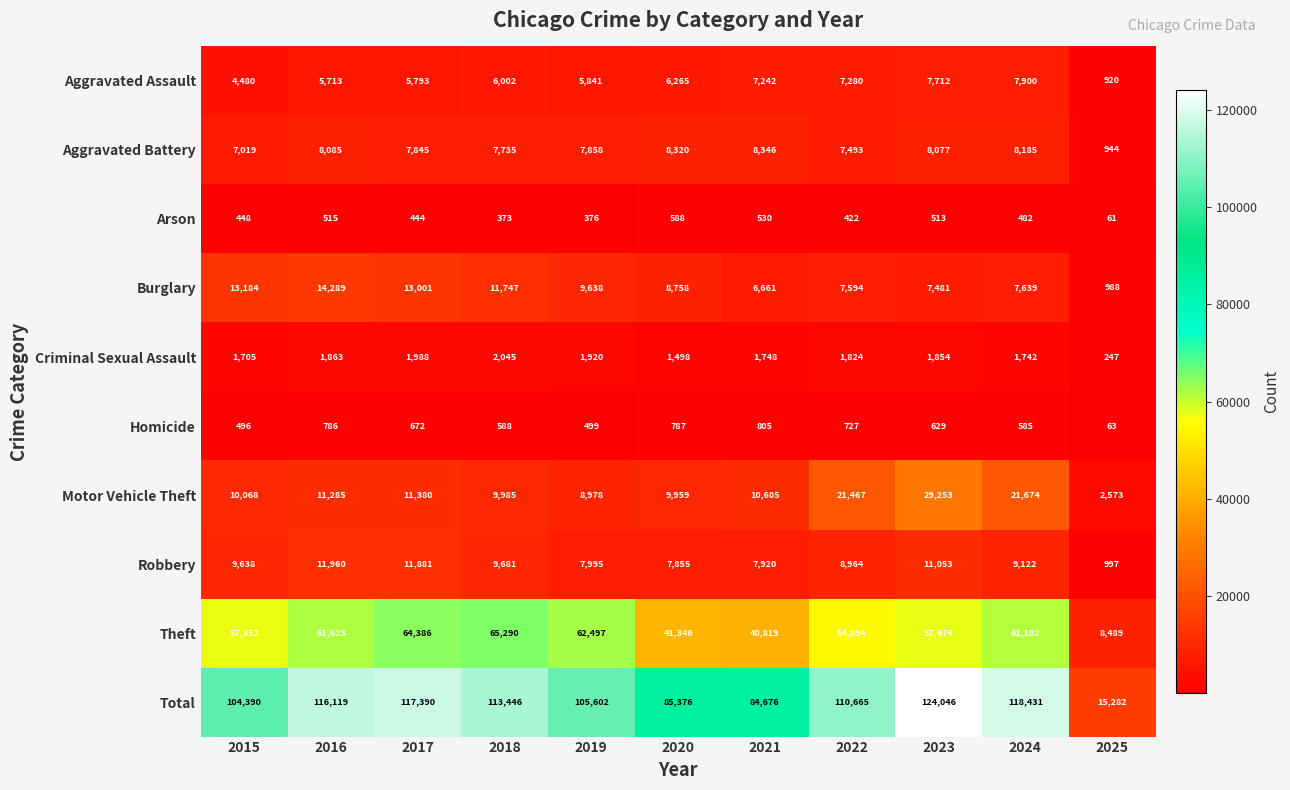

True or false: Total has a value of 104390 at 2015.

True